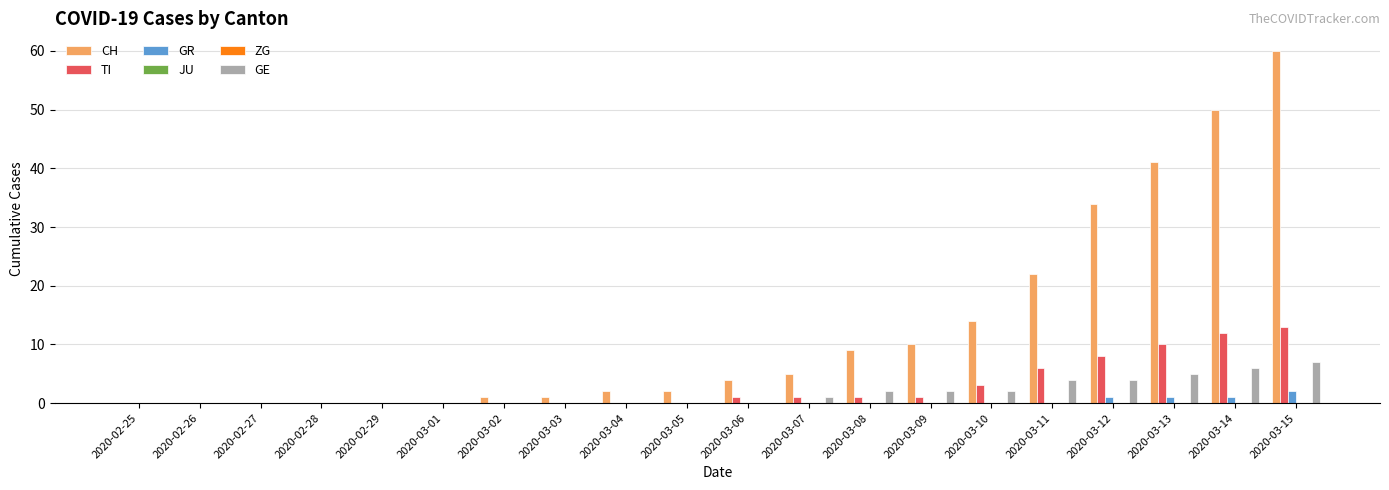

At which category does the chart reach its minimum across all series?

2020-02-25